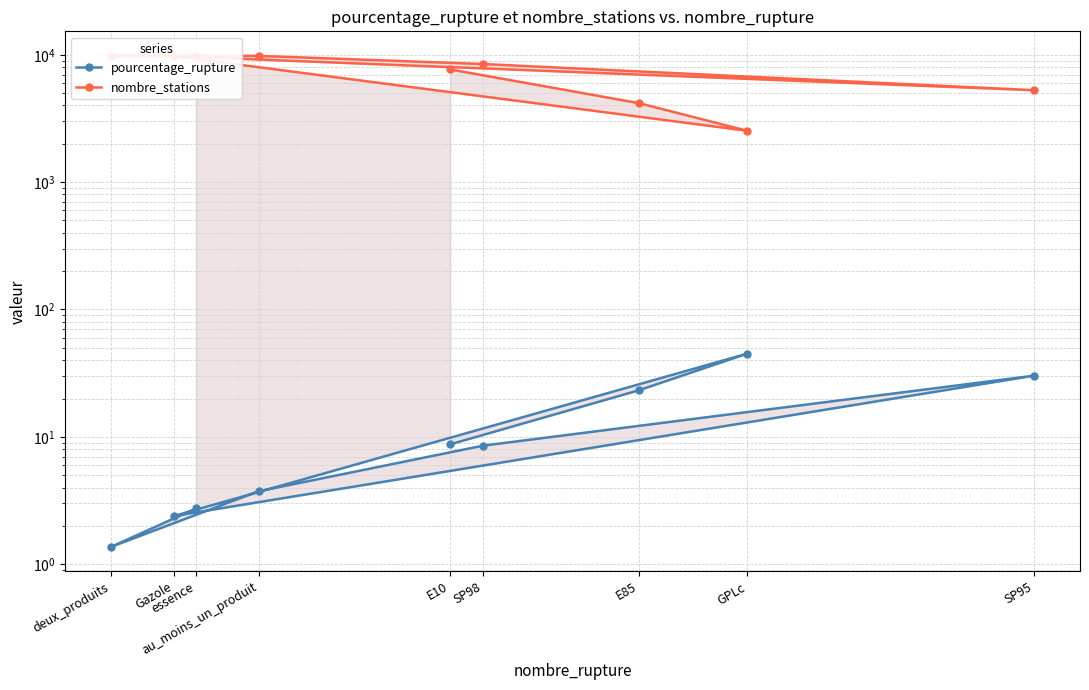

Where is the first local minimum for nombre_stations?

GPLc